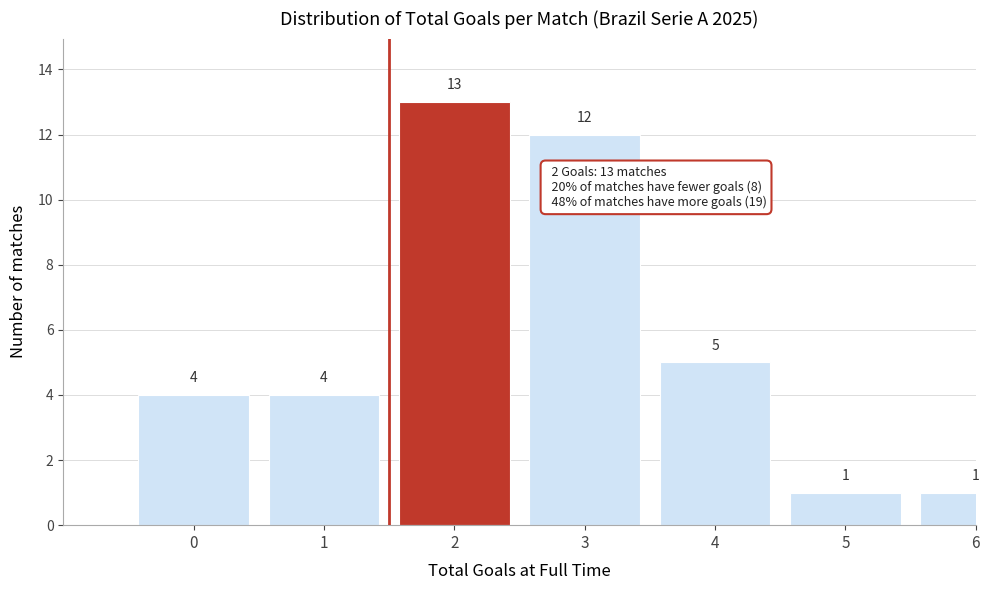

Reading left to right, list all the values displayed in this chart.

4	4	13	12	5	1	1